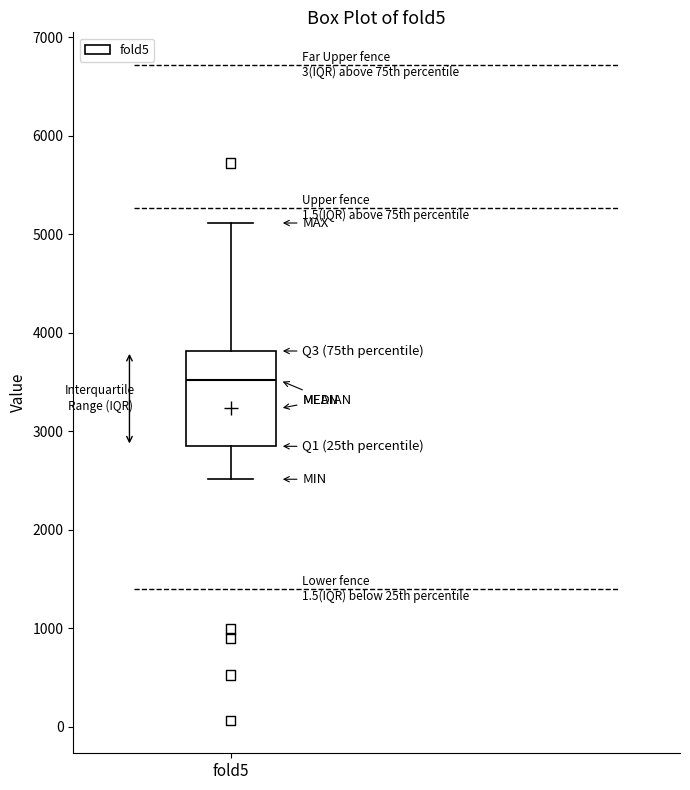

Read this box plot against the y-axis: the position of the median line, the range covered by the box, and the ends of both whiskers. The values are not printed on the chart, so give them approximately, as read against the axis.

median 3500, box 2800 to 3800, whiskers 2500 to 5100